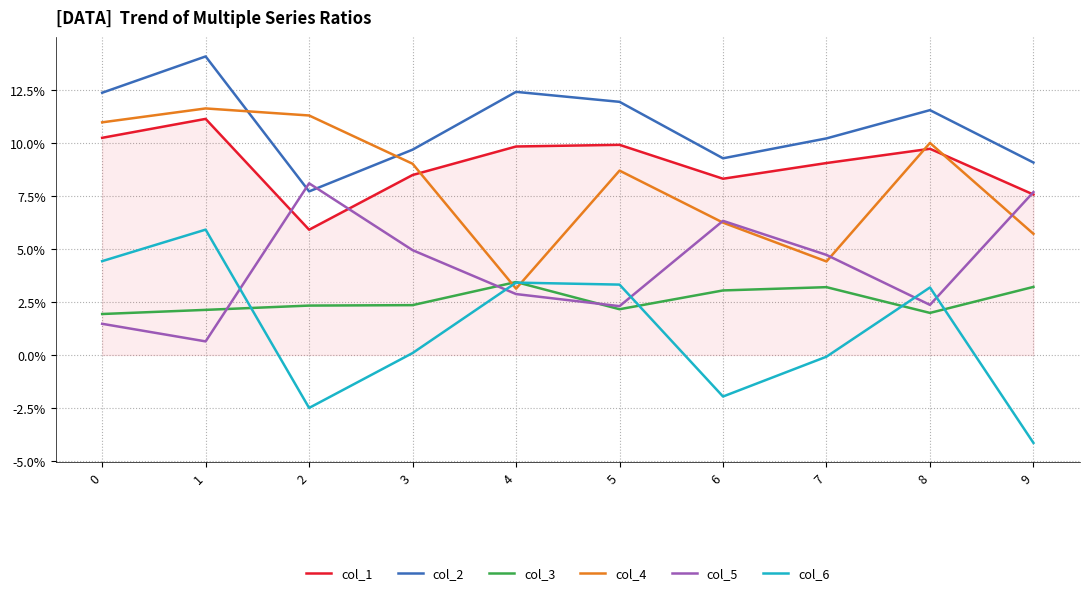

Rank the series at 7 from highest to lowest value.

col_2, col_1, col_5, col_4, col_3, col_6